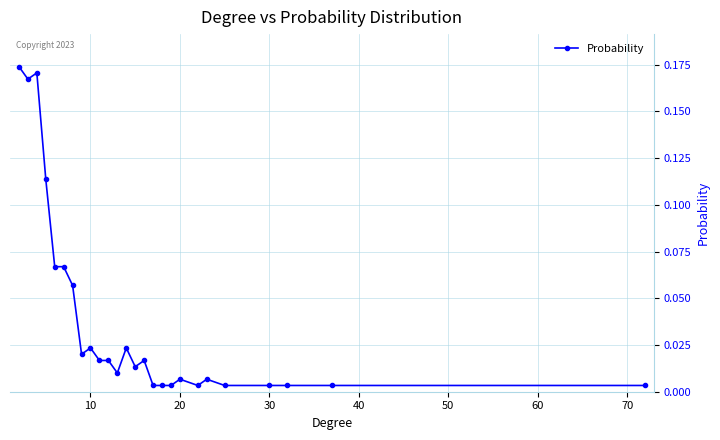

What is the sum of all values?

1.0